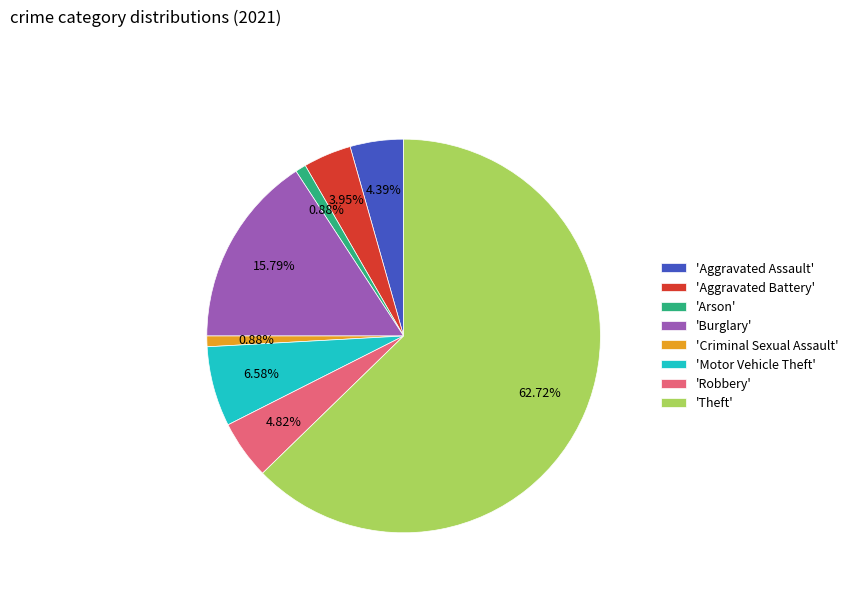

Which category has the biggest portion of the pie?

'Theft'